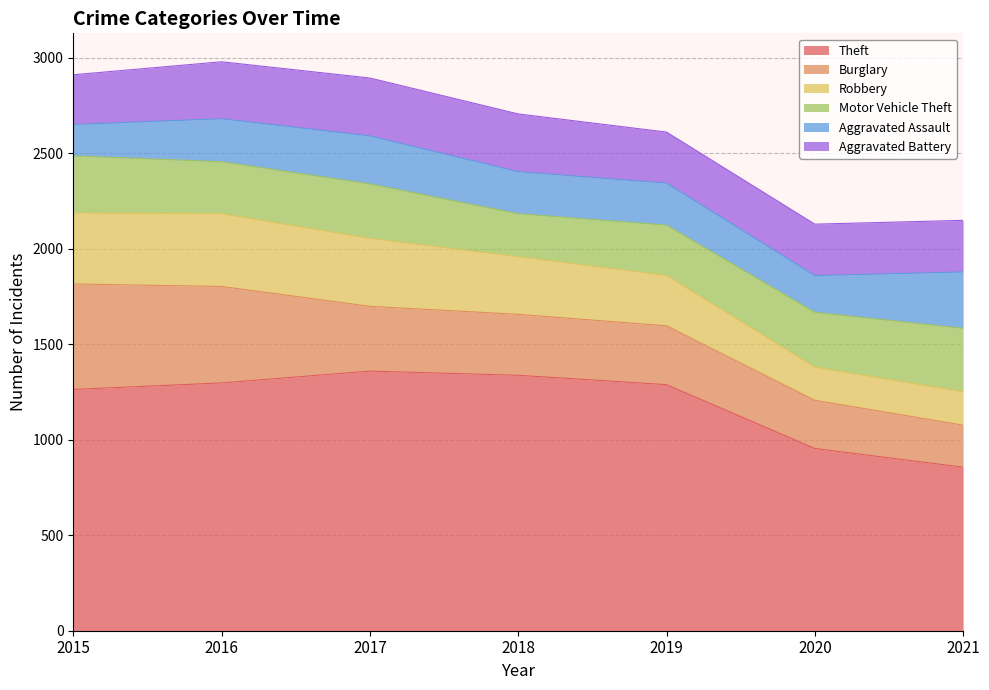

At which category does Robbery reach its first local valley?

2020